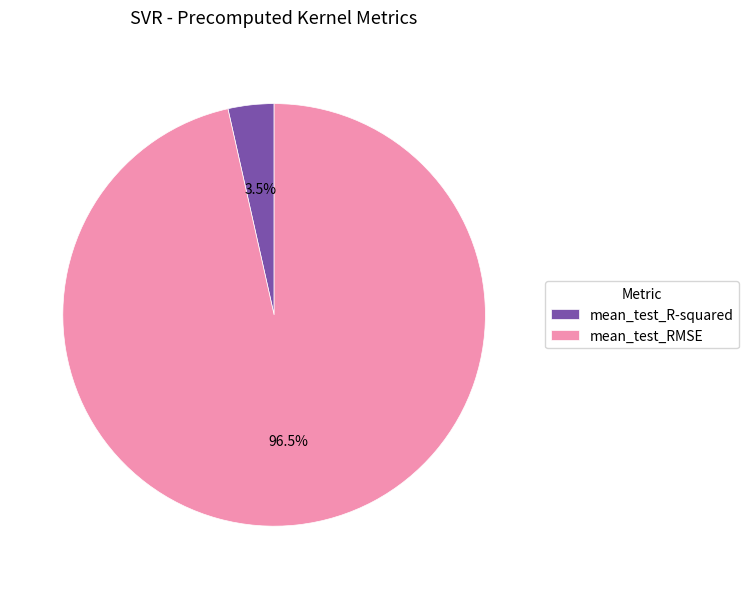

Which slice is the smallest?

mean_test_R-squared